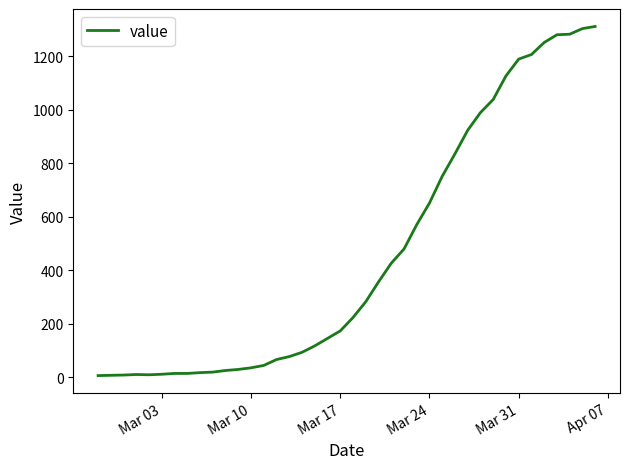

What is the maximum value shown in the chart?

1311